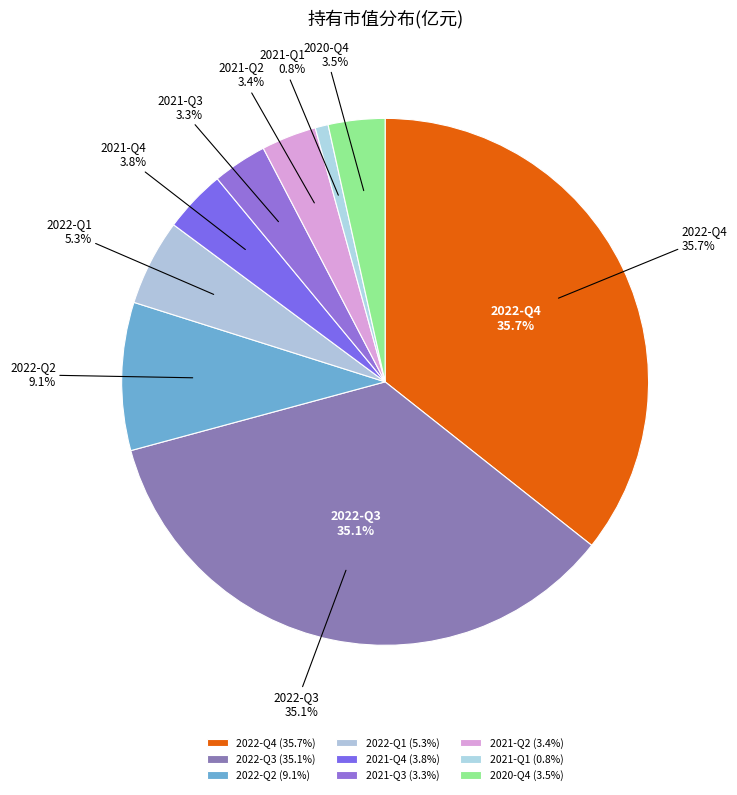

What is the smallest slice in the pie chart?

2021-Q1